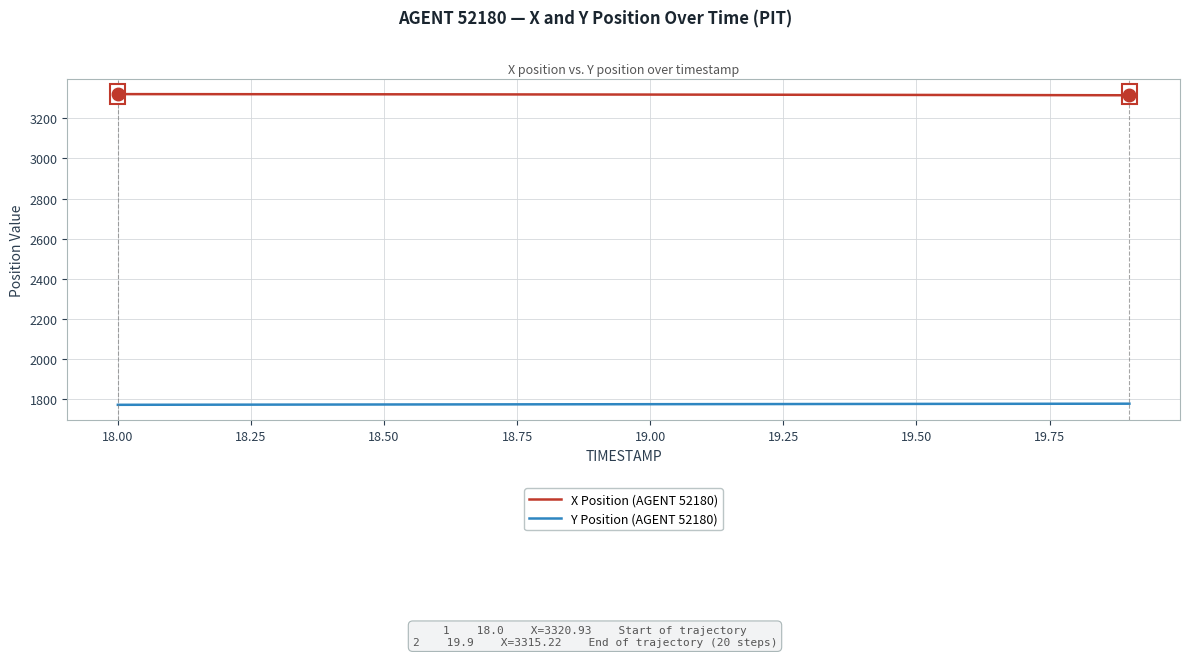

What is the minimum value shown in the chart?

1770.7